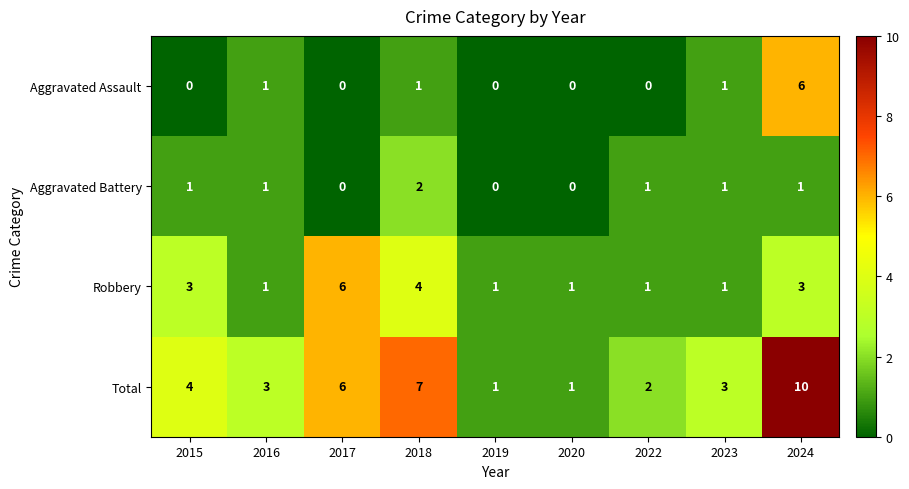

What is the sum of all Robbery values?

21